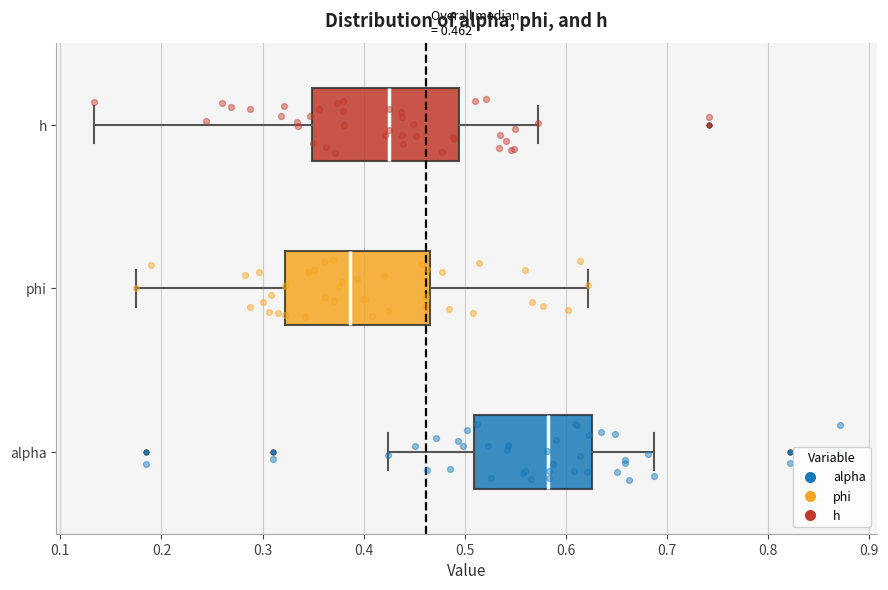

Which box's median line is the furthest to the left?

phi